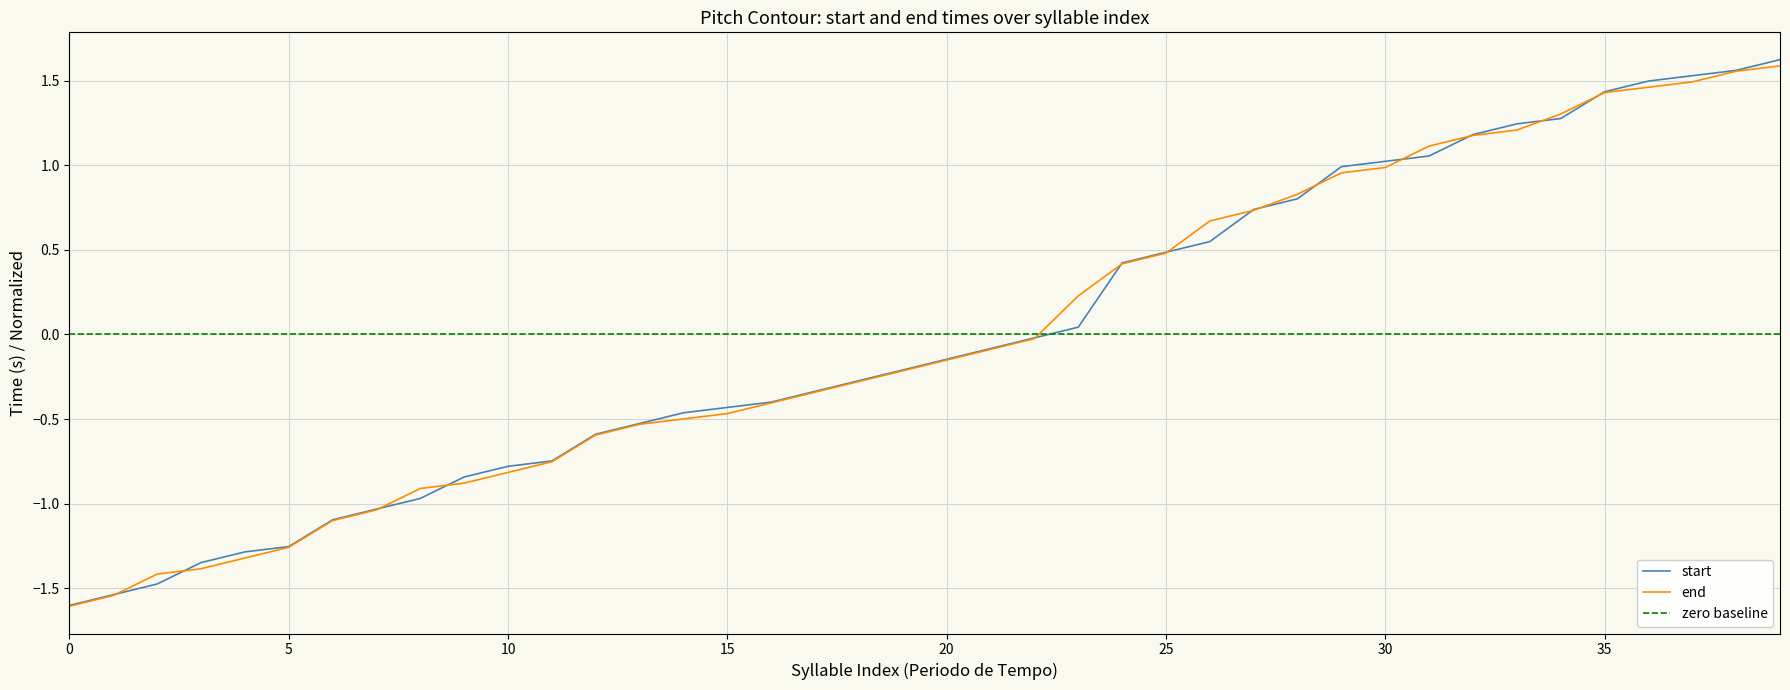

How many data points in start are above 0?

17